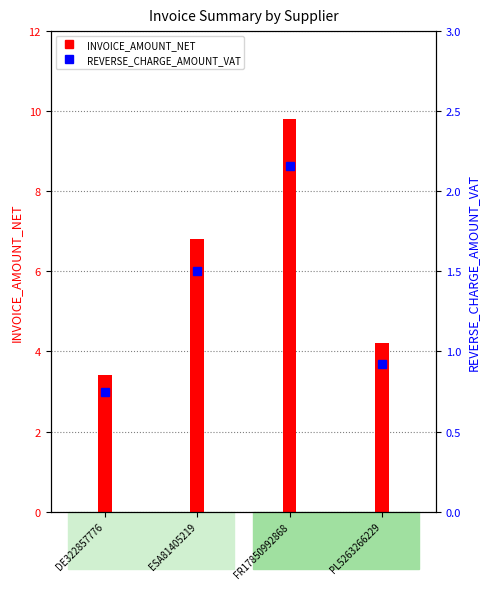

Where does the data first go above 1?

ESA81405219